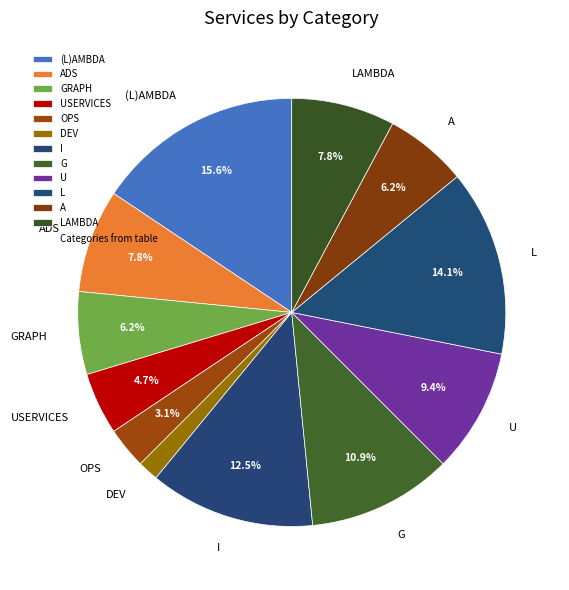

Does GRAPH account for over 50% of the chart?

No